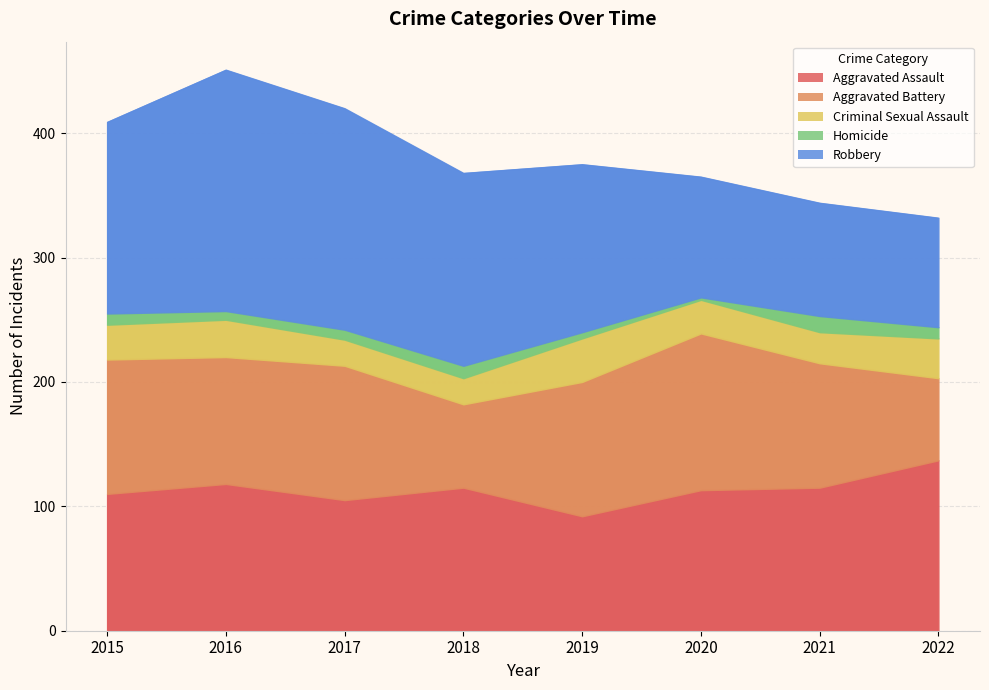

How many intersections are there between Aggravated Battery and Robbery?

2